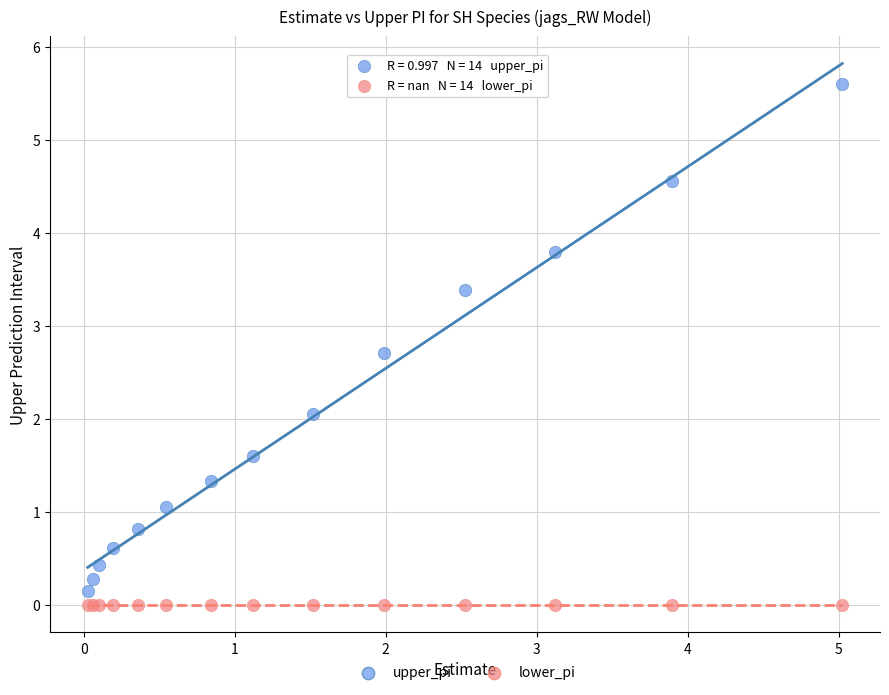

Which series reaches the maximum Y coordinate?

upper_pi